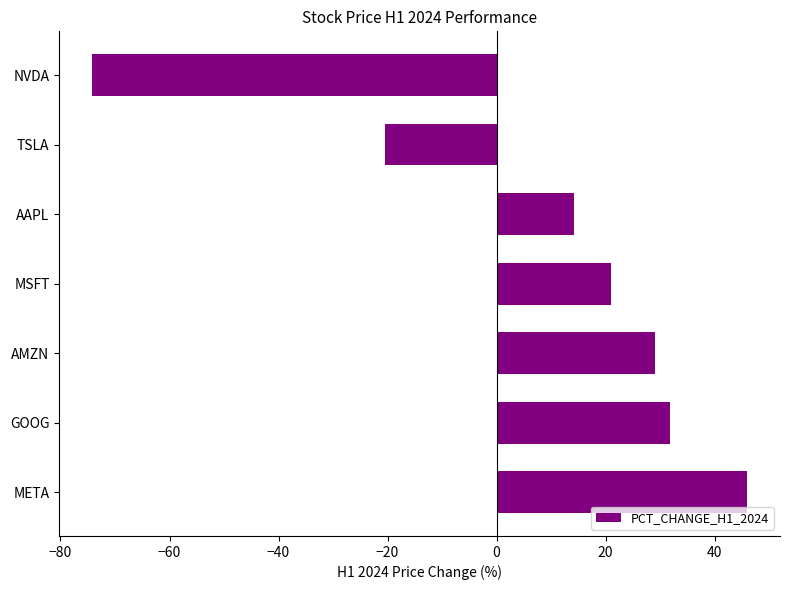

What is the difference between the maximum and second lowest values?

66.4